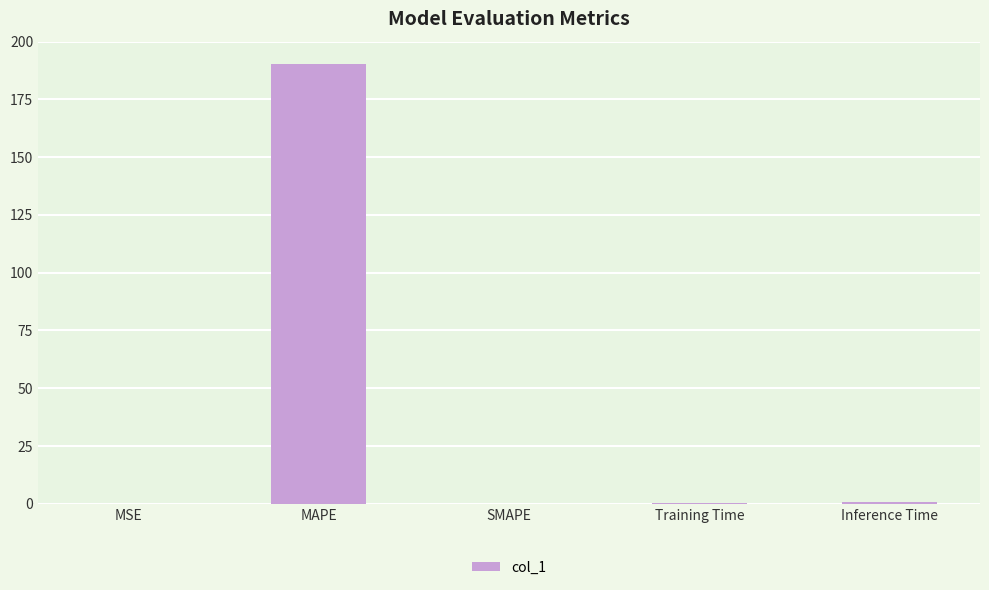

What is the change in value from Training Time to Inference Time?

+0.4